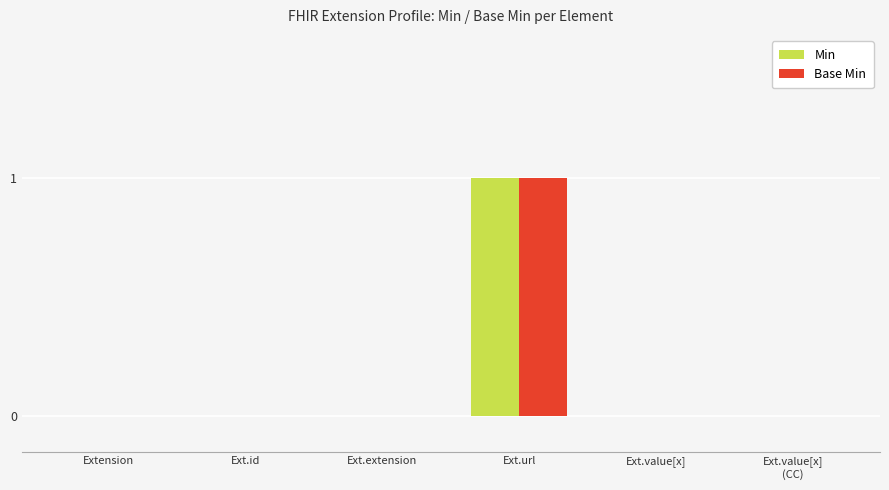

What is the sum of all Min values?

1